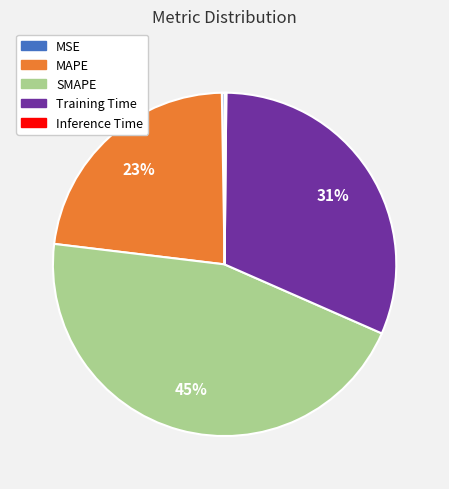

What percentage is the MAPE slice, to the nearest percent?

23%